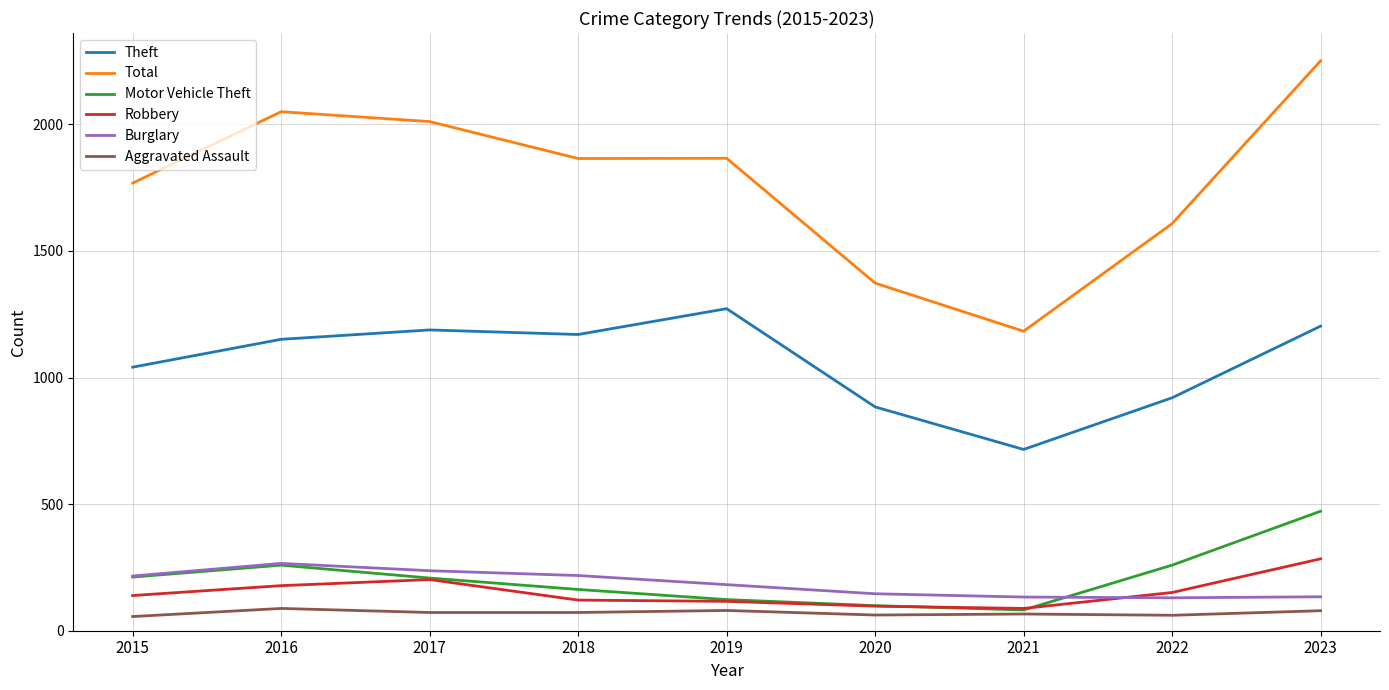

What is the difference between the second highest and second lowest values in the Aggravated Assault series?

19